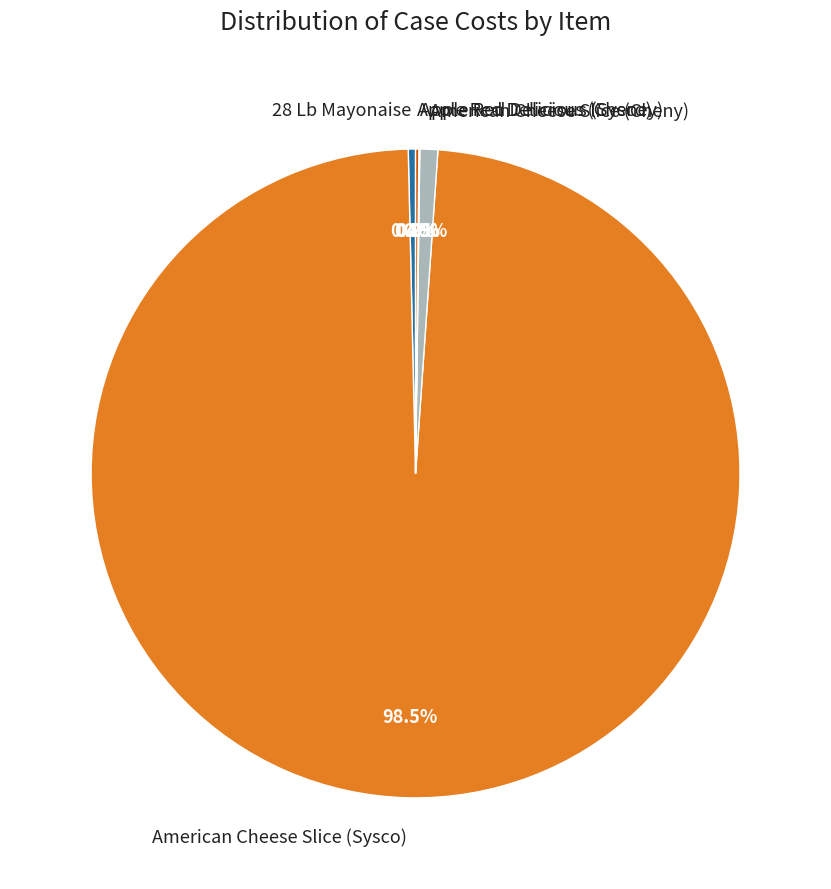

Which category accounts for the majority?

American Cheese Slice (Sysco)